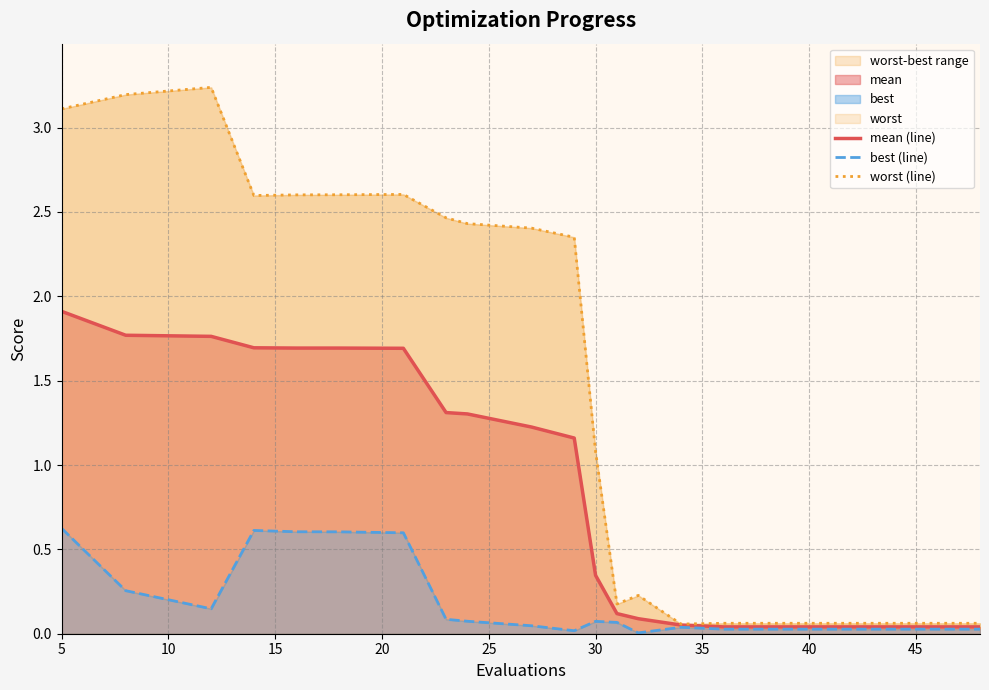

What is the value of the worst (line) point at the 20th from the left?

0.1